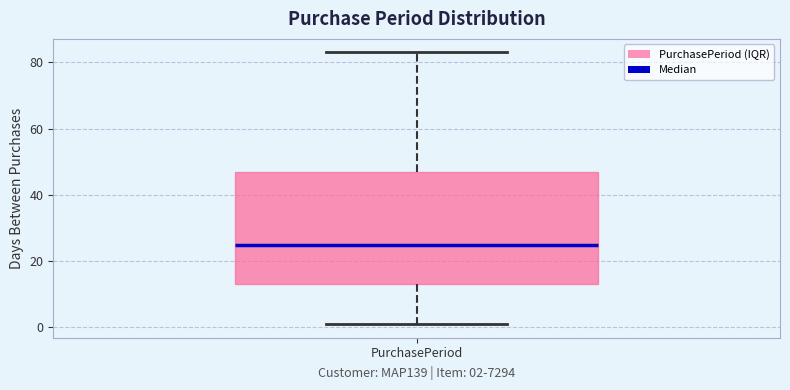

Transcribe this box plot: give where the median line is, the range the box spans, and where the two whiskers end, as read against the y-axis. The values are not printed on the chart, so give them approximately, as read against the axis.

median 26, box 14 to 48, whiskers 2 to 84